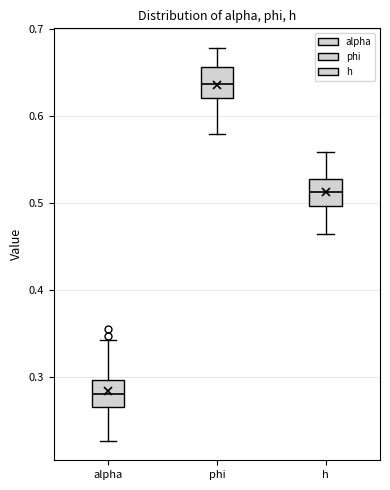

Where does the lower whisker of the box for h end on the y-axis? The values are not printed on the chart, so give them approximately, as read against the axis.

0.46